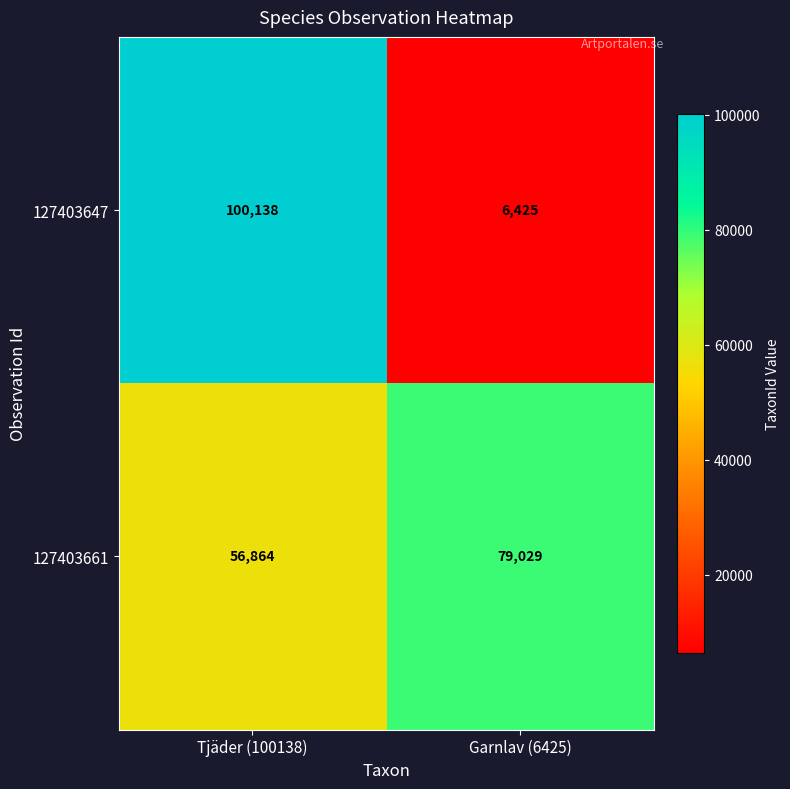

Which label corresponds to the smallest value in the chart?

Garnlav (6425)